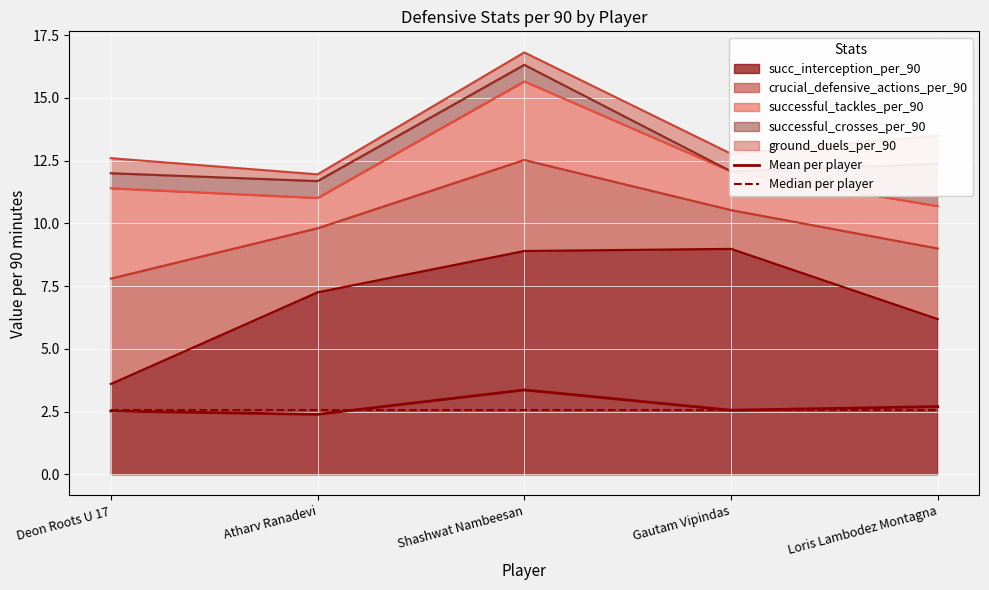

How many intersections are there between Median per player and Mean per player?

1